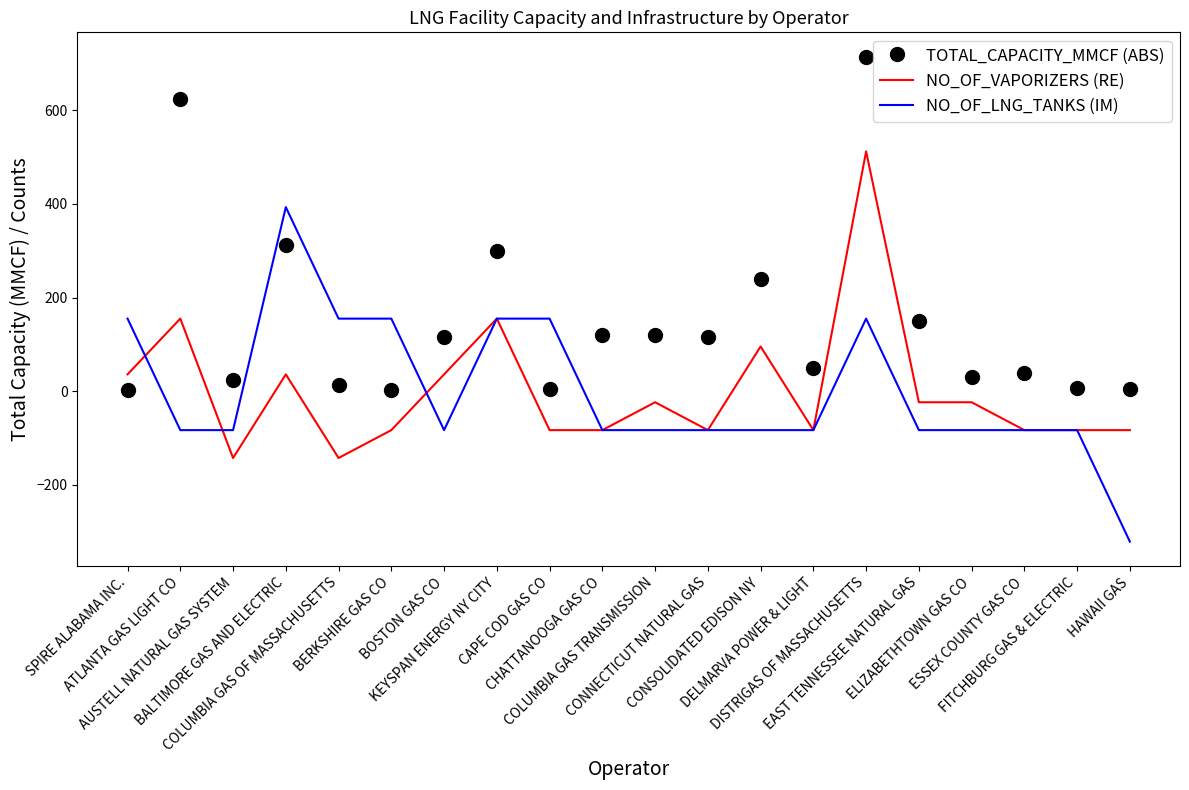

List the series in order of their peak value, lowest first.

NO_OF_LNG_TANKS (IM), NO_OF_VAPORIZERS (RE), TOTAL_CAPACITY_MMCF (ABS)